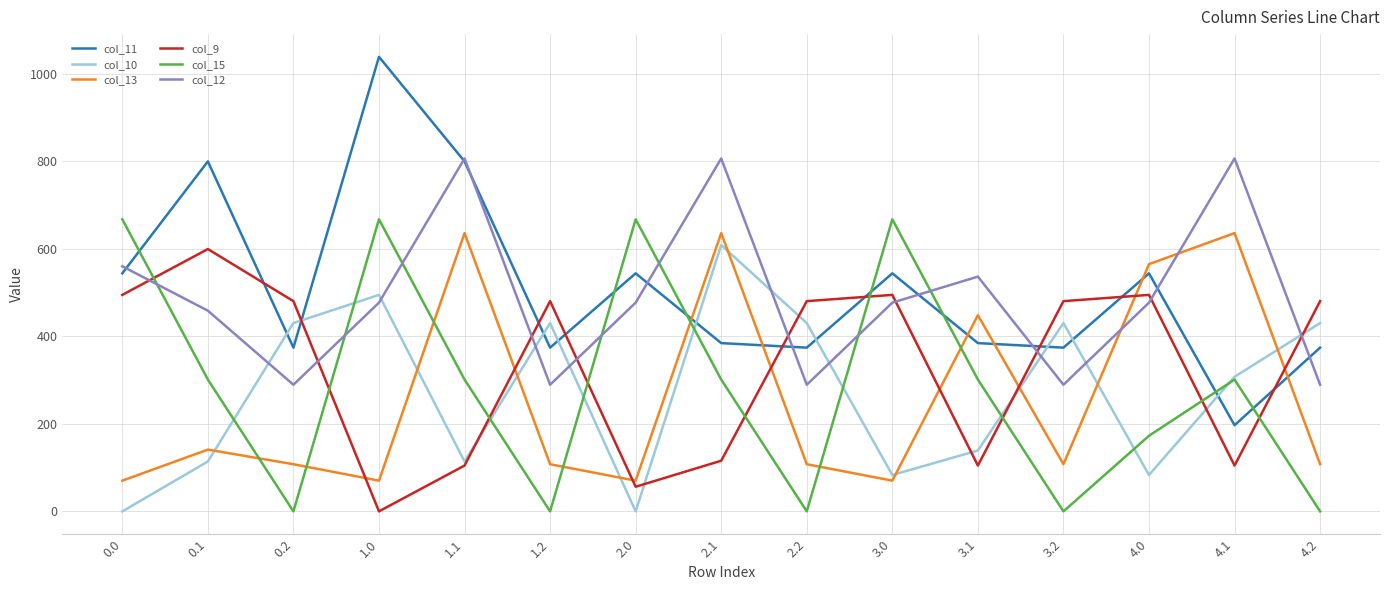

The col_12 series shows 289.5 at 4.2. True or false?

True